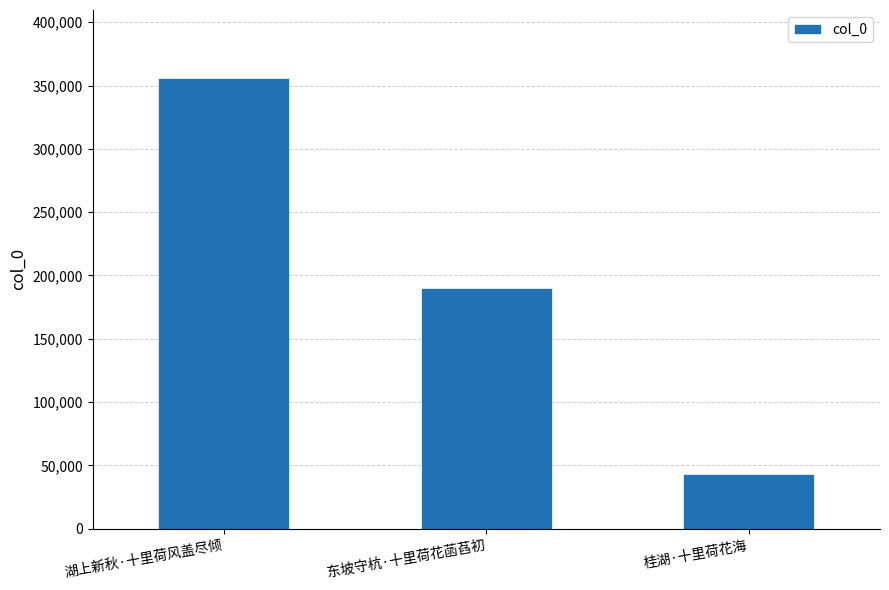

Are the bars grouped side by side (vs. stacked)?

No